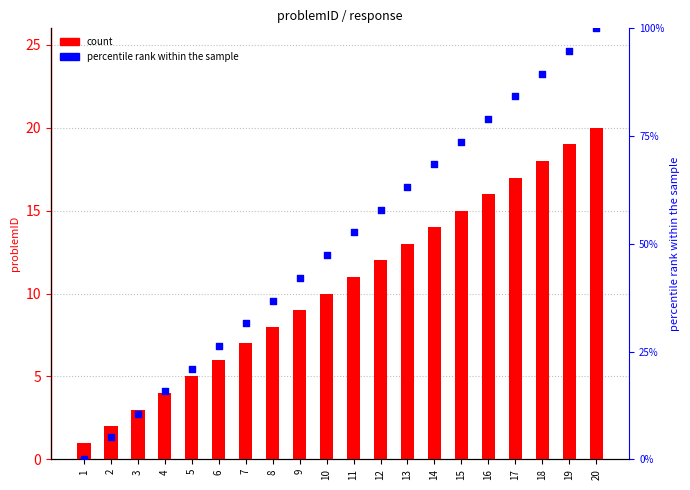

At which category is the sum across all series the highest?

20